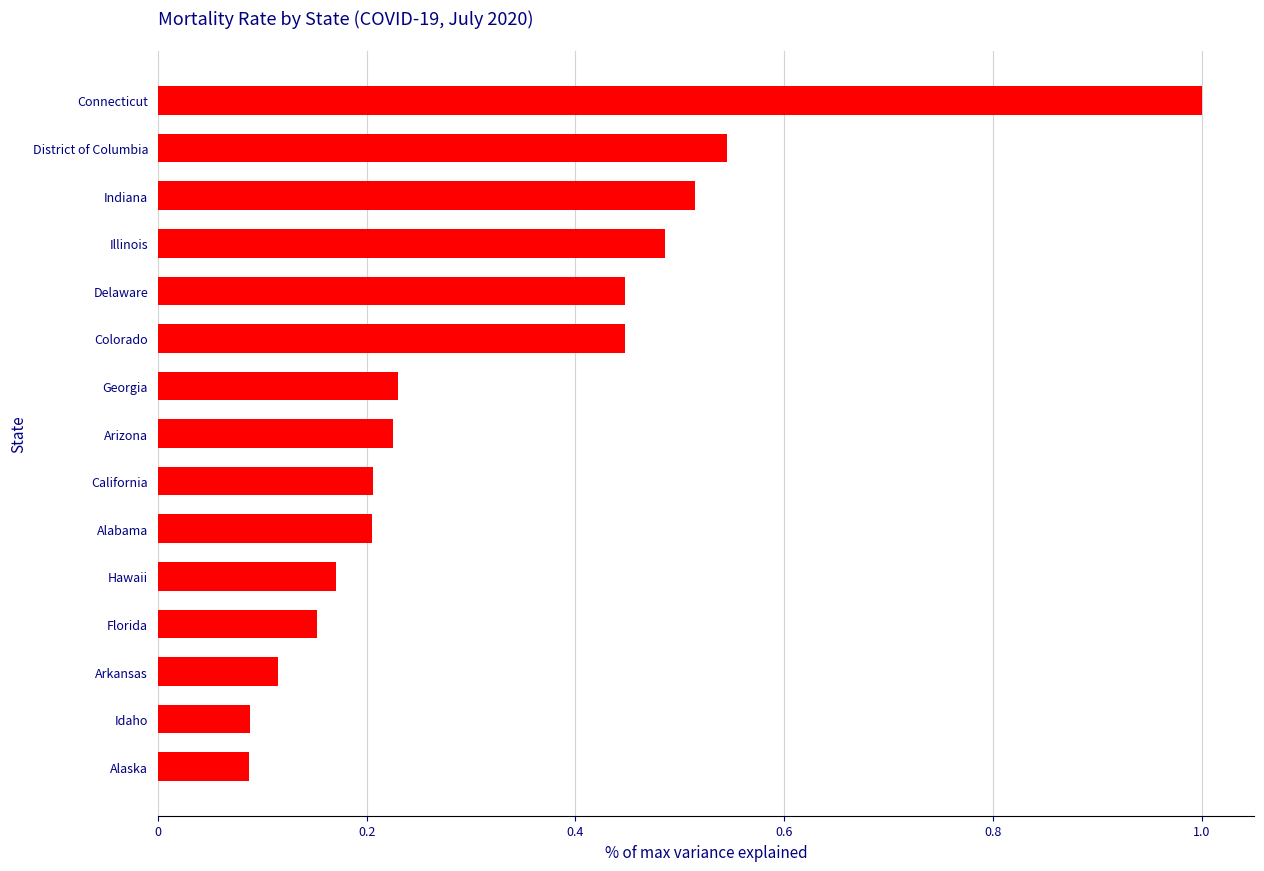

What is the sum of the values at Hawaii and Alaska?

0.3